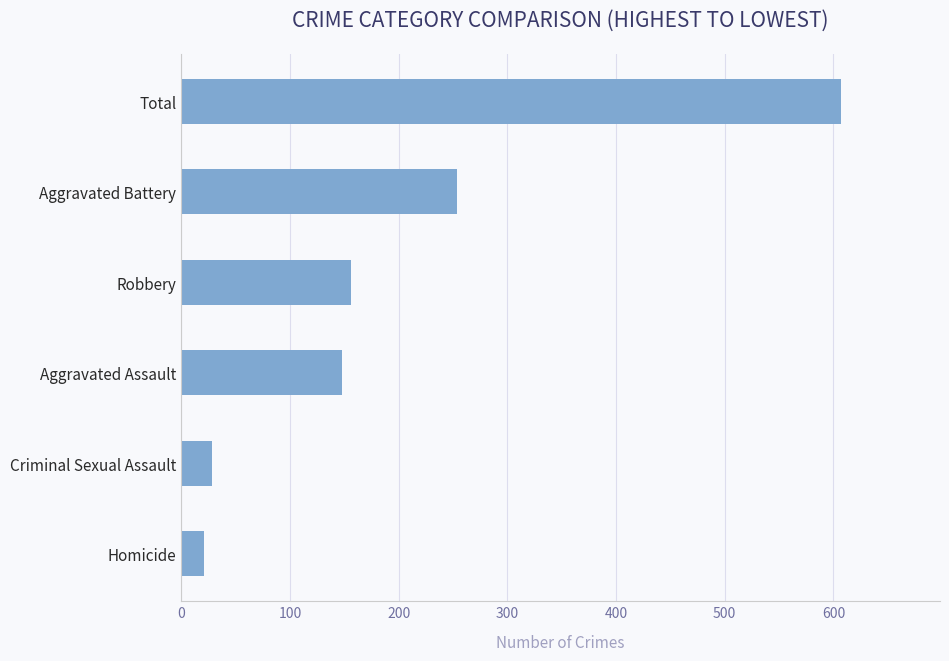

Which has a higher value, Aggravated Battery or Criminal Sexual Assault?

Aggravated Battery